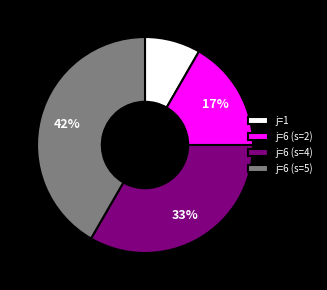

Is it true that j=1 is 8% of the pie?

True